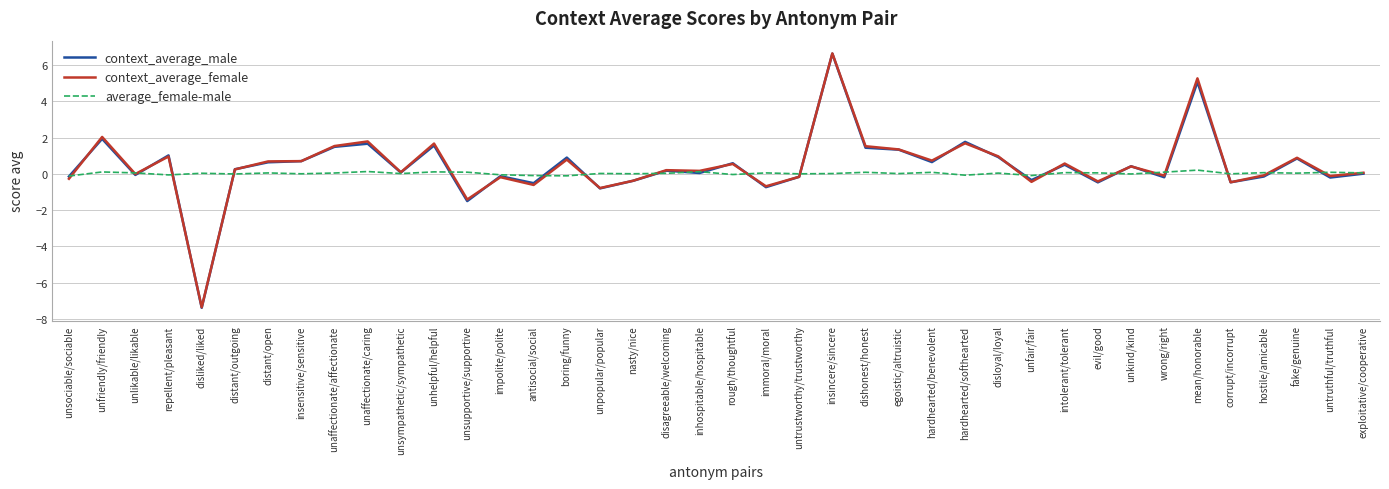

The context_average_female series shows 0.7 at distant/open. True or false?

True